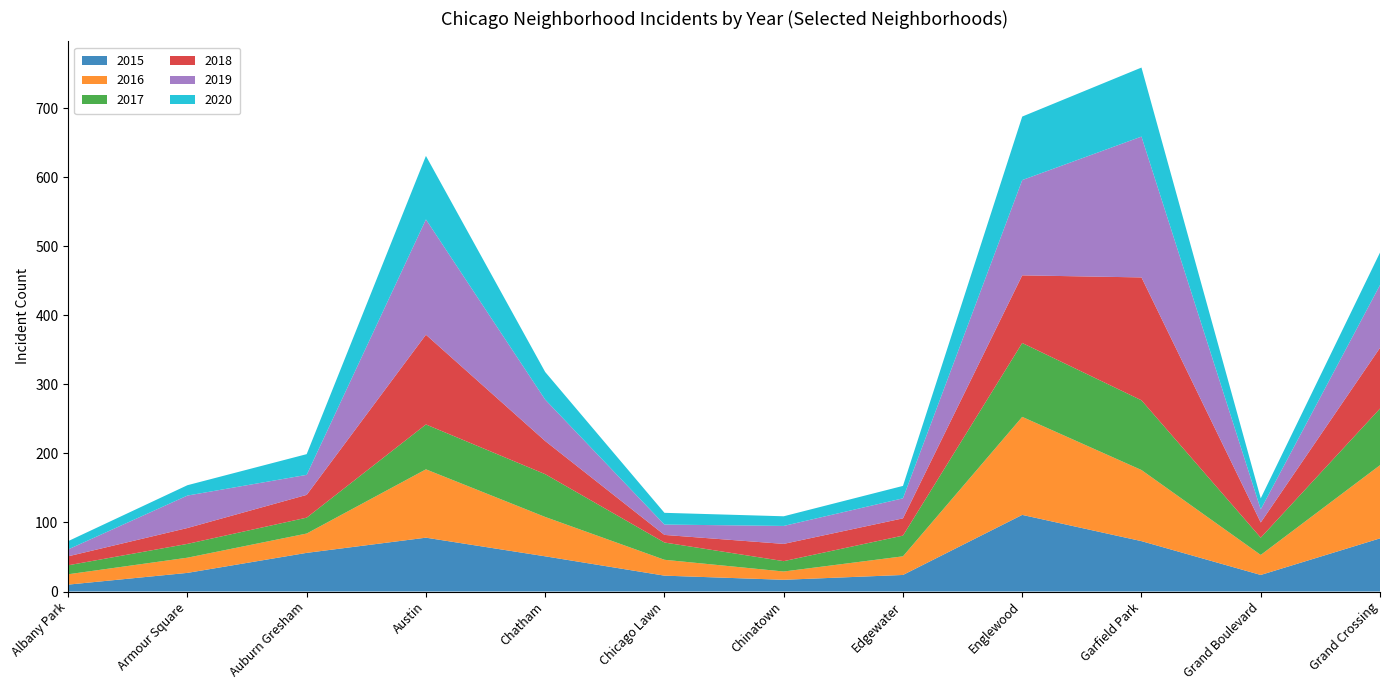

Reading left to right, list all the values displayed in this chart.

2015: Albany Park=10	Armour Square=27	Auburn Gresham=56	Austin=78	Chatham=51	Chicago Lawn=23	Chinatown=17	Edgewater=24	Englewood=111	Garfield Park=73	Grand Boulevard=24	Grand Crossing=77
2016: Albany Park=15	Armour Square=22	Auburn Gresham=28	Austin=99	Chatham=57	Chicago Lawn=23	Chinatown=12	Edgewater=27	Englewood=142	Garfield Park=103	Grand Boulevard=29	Grand Crossing=106
2017: Albany Park=13	Armour Square=20	Auburn Gresham=23	Austin=65	Chatham=62	Chicago Lawn=25	Chinatown=15	Edgewater=30	Englewood=107	Garfield Park=101	Grand Boulevard=25	Grand Crossing=82
2018: Albany Park=13	Armour Square=23	Auburn Gresham=33	Austin=130	Chatham=48	Chicago Lawn=11	Chinatown=25	Edgewater=25	Englewood=98	Garfield Park=178	Grand Boulevard=22	Grand Crossing=88
2019: Albany Park=10	Armour Square=47	Auburn Gresham=29	Austin=167	Chatham=60	Chicago Lawn=15	Chinatown=26	Edgewater=29	Englewood=138	Garfield Park=204	Grand Boulevard=19	Grand Crossing=91
2020: Albany Park=12	Armour Square=15	Auburn Gresham=30	Austin=92	Chatham=40	Chicago Lawn=17	Chinatown=14	Edgewater=18	Englewood=92	Garfield Park=100	Grand Boulevard=16	Grand Crossing=47